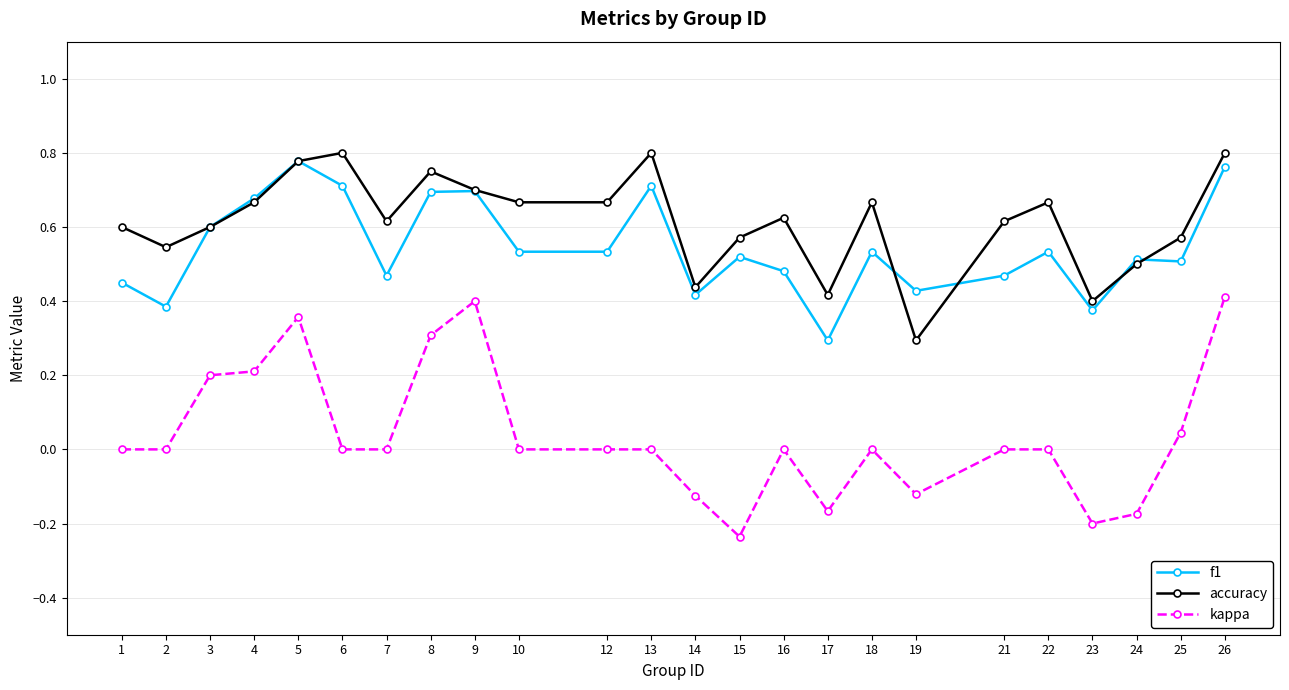

True or false: kappa and accuracy cross at least once.

False